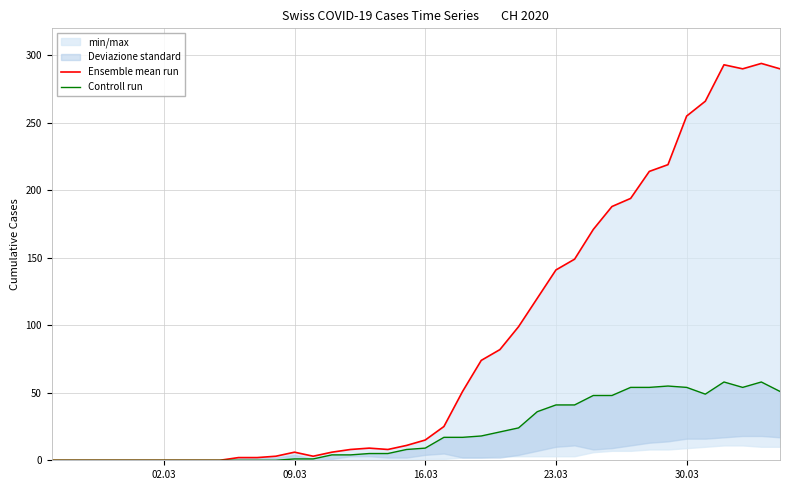

At which label does Controll run reach its minimum?

02.03